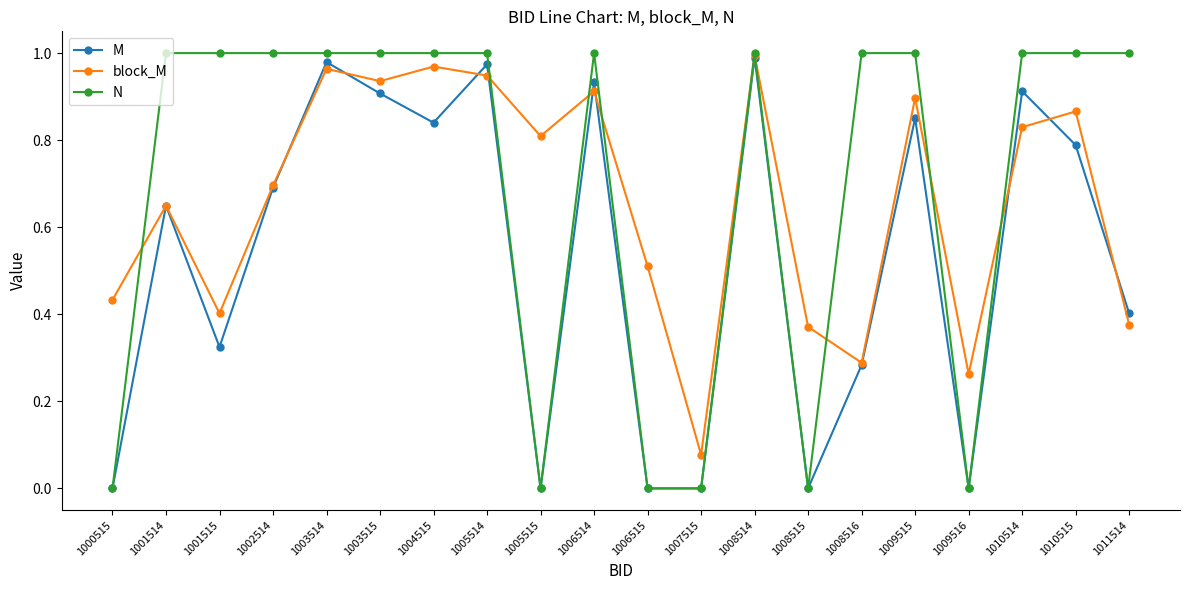

What is the difference between the block_M values at 1010514 and 1008515?

0.5